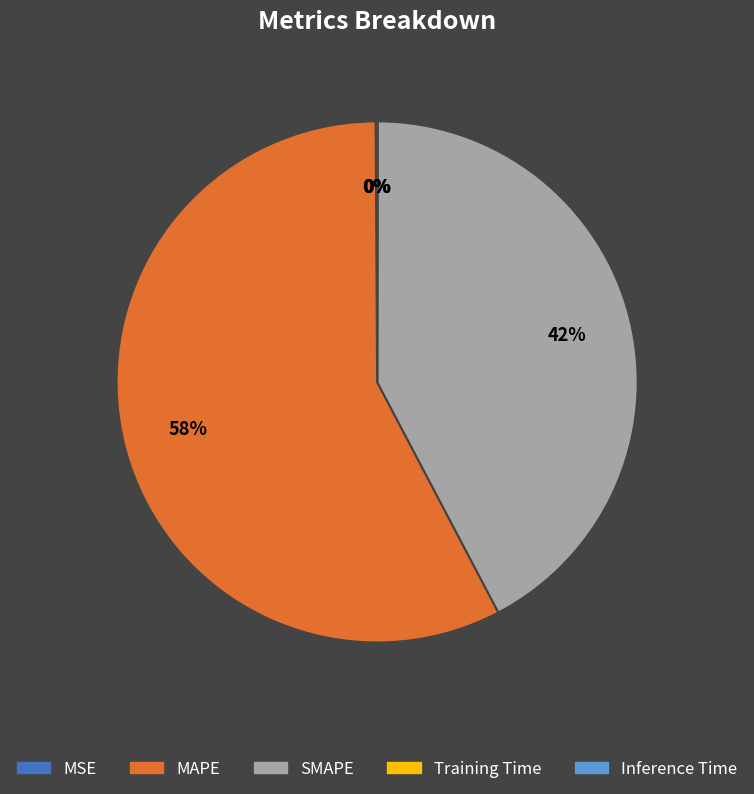

True or false: SMAPE accounts for 57% of the total.

False